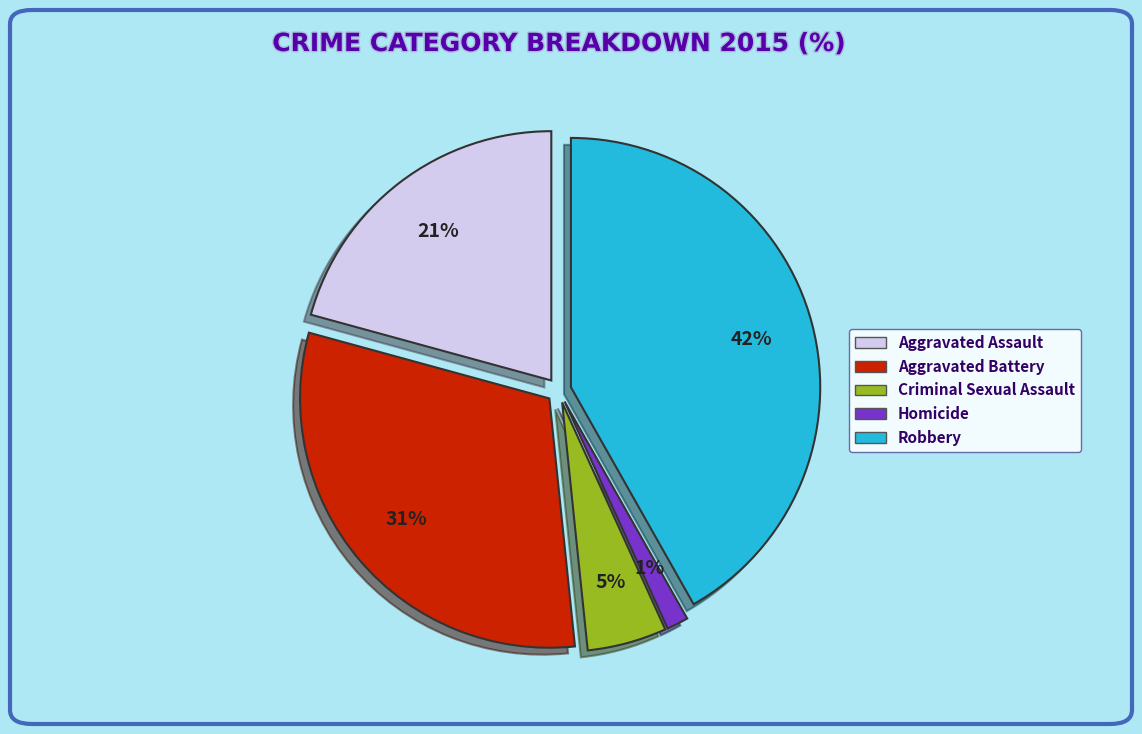

How many segments does this pie chart have?

5